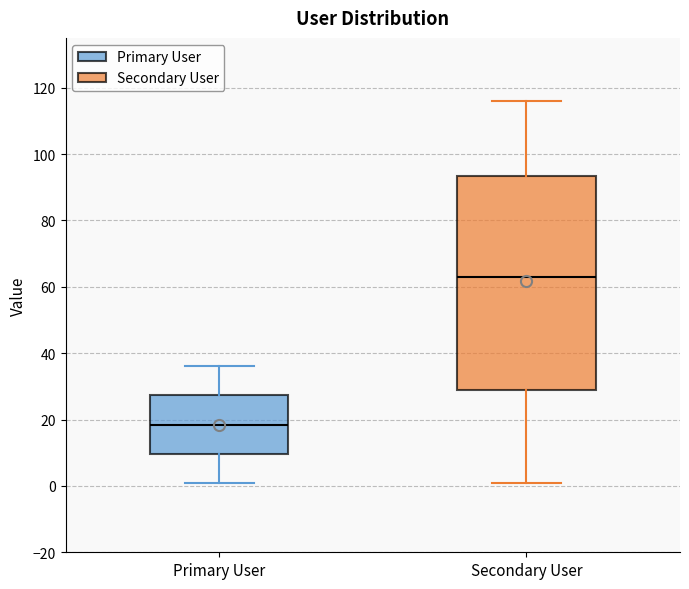

Comparing the boxes themselves (not the whiskers), which one is the tallest?

Secondary User